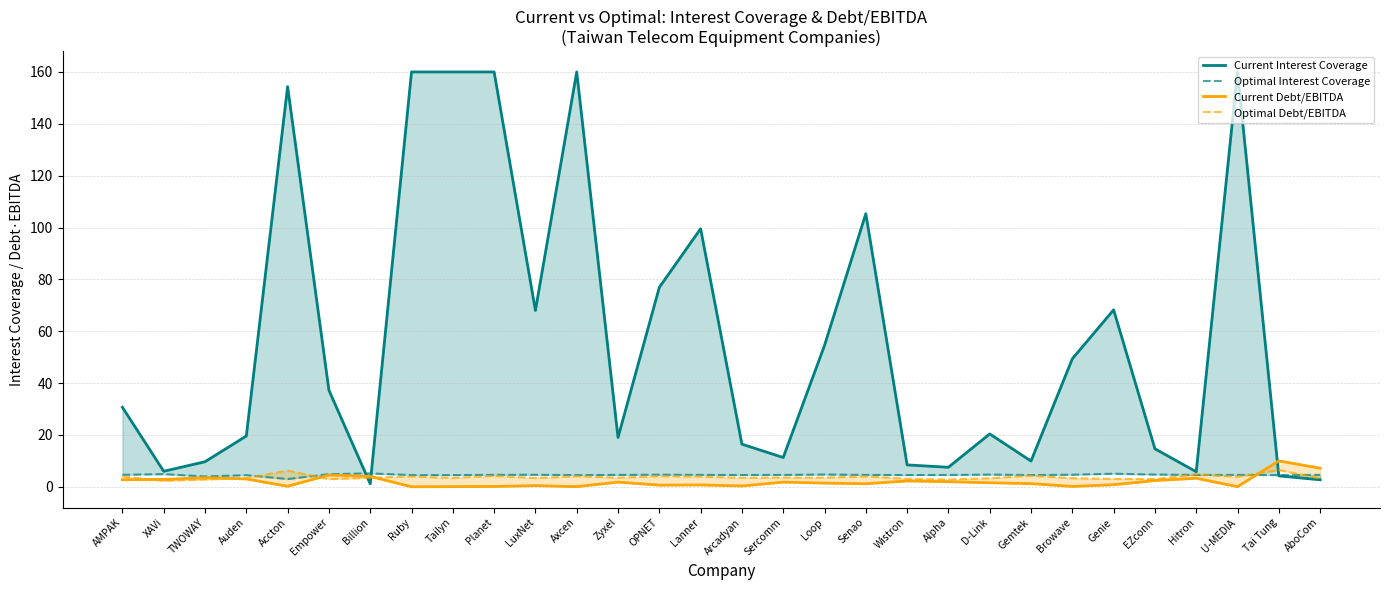

Read the Optimal Interest Coverage value at Loop.

4.7